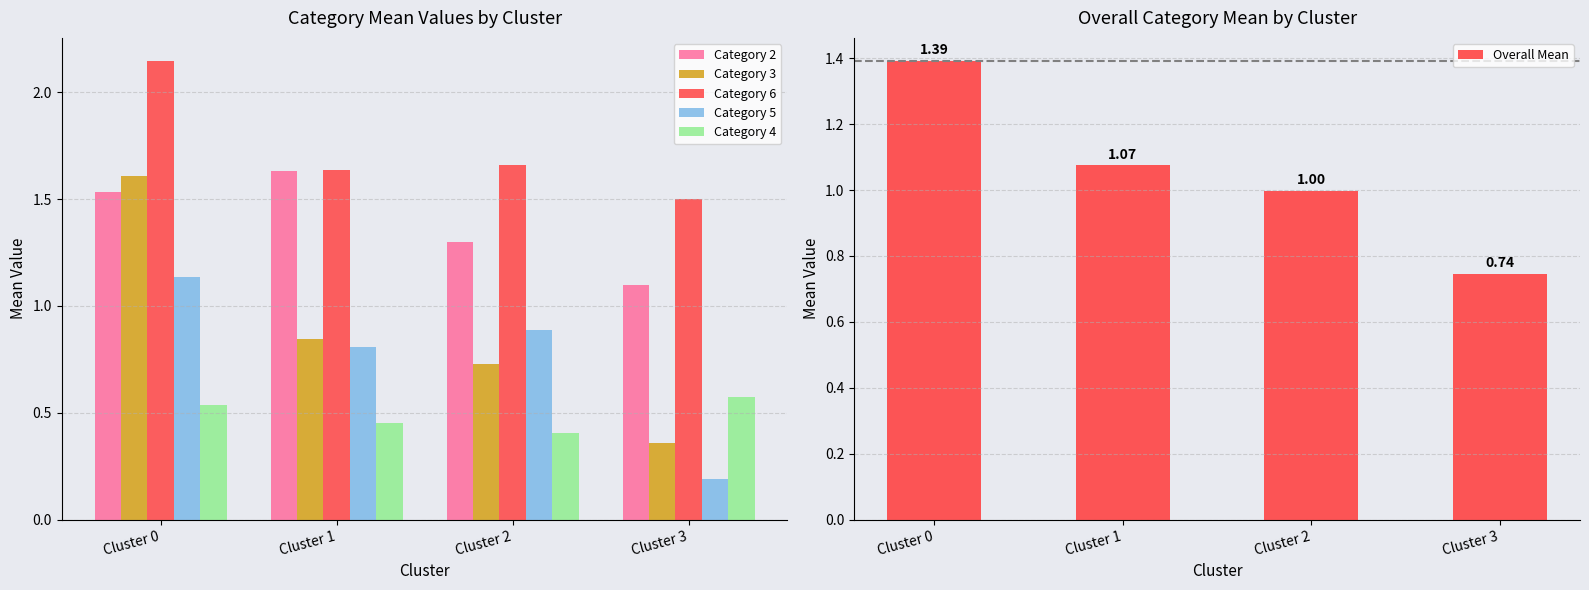

What are all the series names shown in the legend?

Category 2, Category 3, Category 6, Category 5, Category 4, Overall Mean